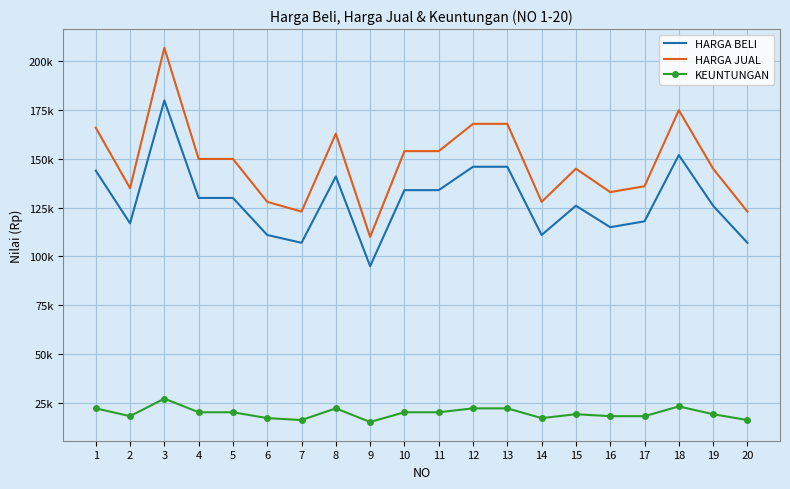

Which series has the largest range (max minus min)?

HARGA JUAL